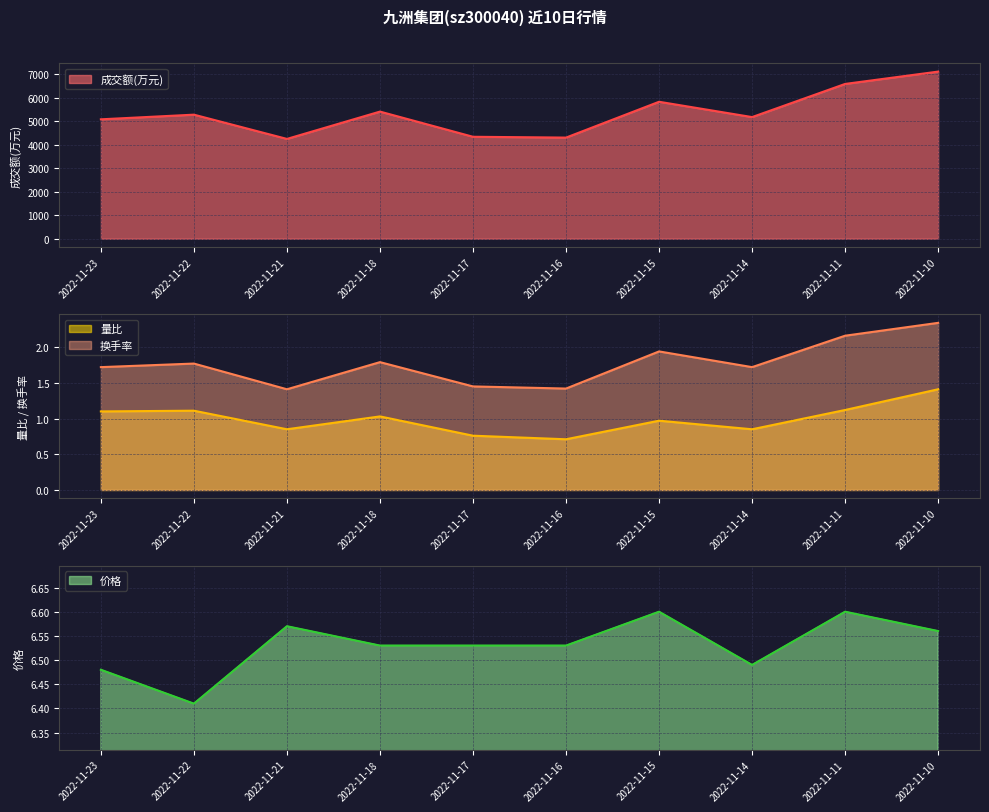

The 换手率 series shows 0.9 at 2022-11-17. True or false?

False